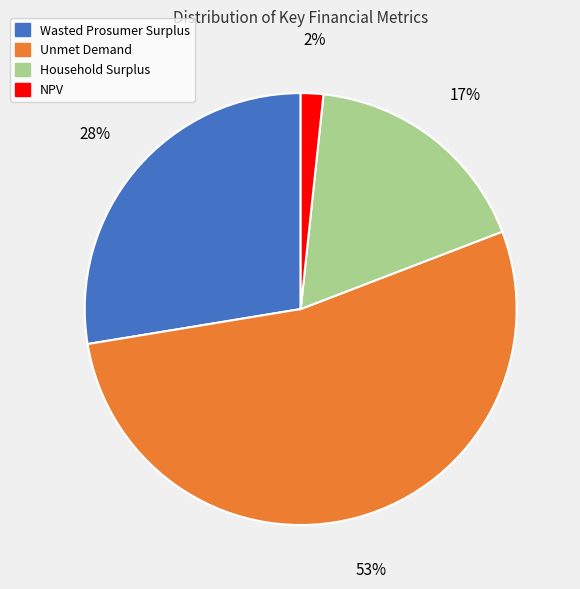

Does Household Surplus represent more than half of the total?

No